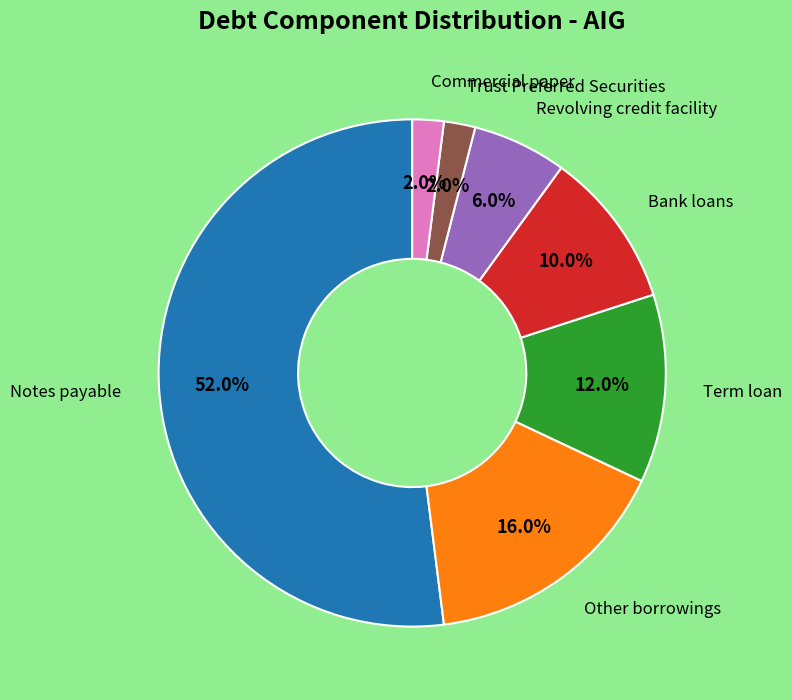

Is there a majority slice in this chart?

Yes